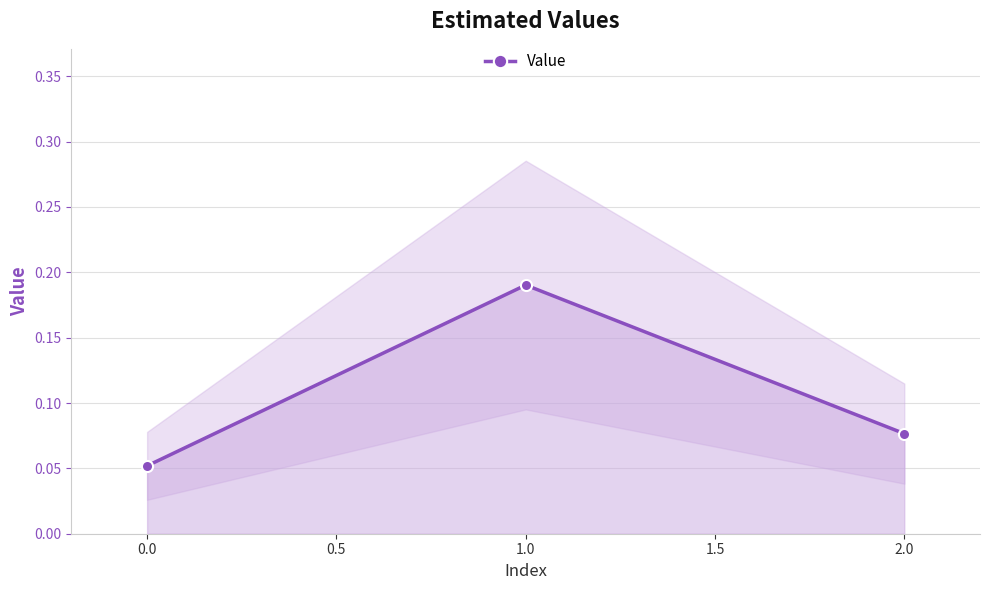

Rank the categories by Value value from highest to lowest.

1.0, 2.0, 0.0